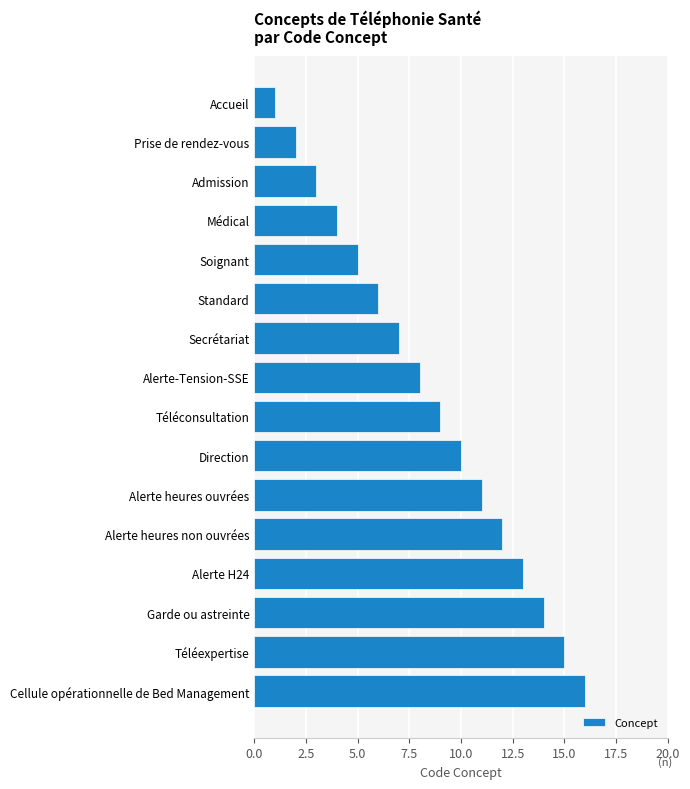

Are the bars grouped side by side (vs. stacked)?

No